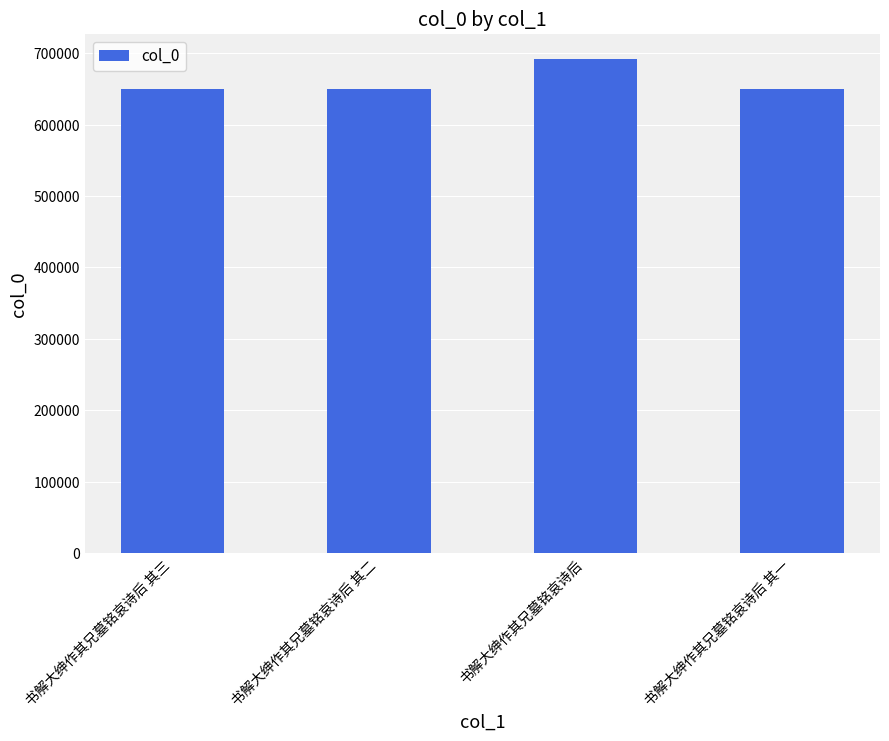

True or false: the data shows 649482 at 书解大绅作其兄墓铭哀诗后 其一.

True